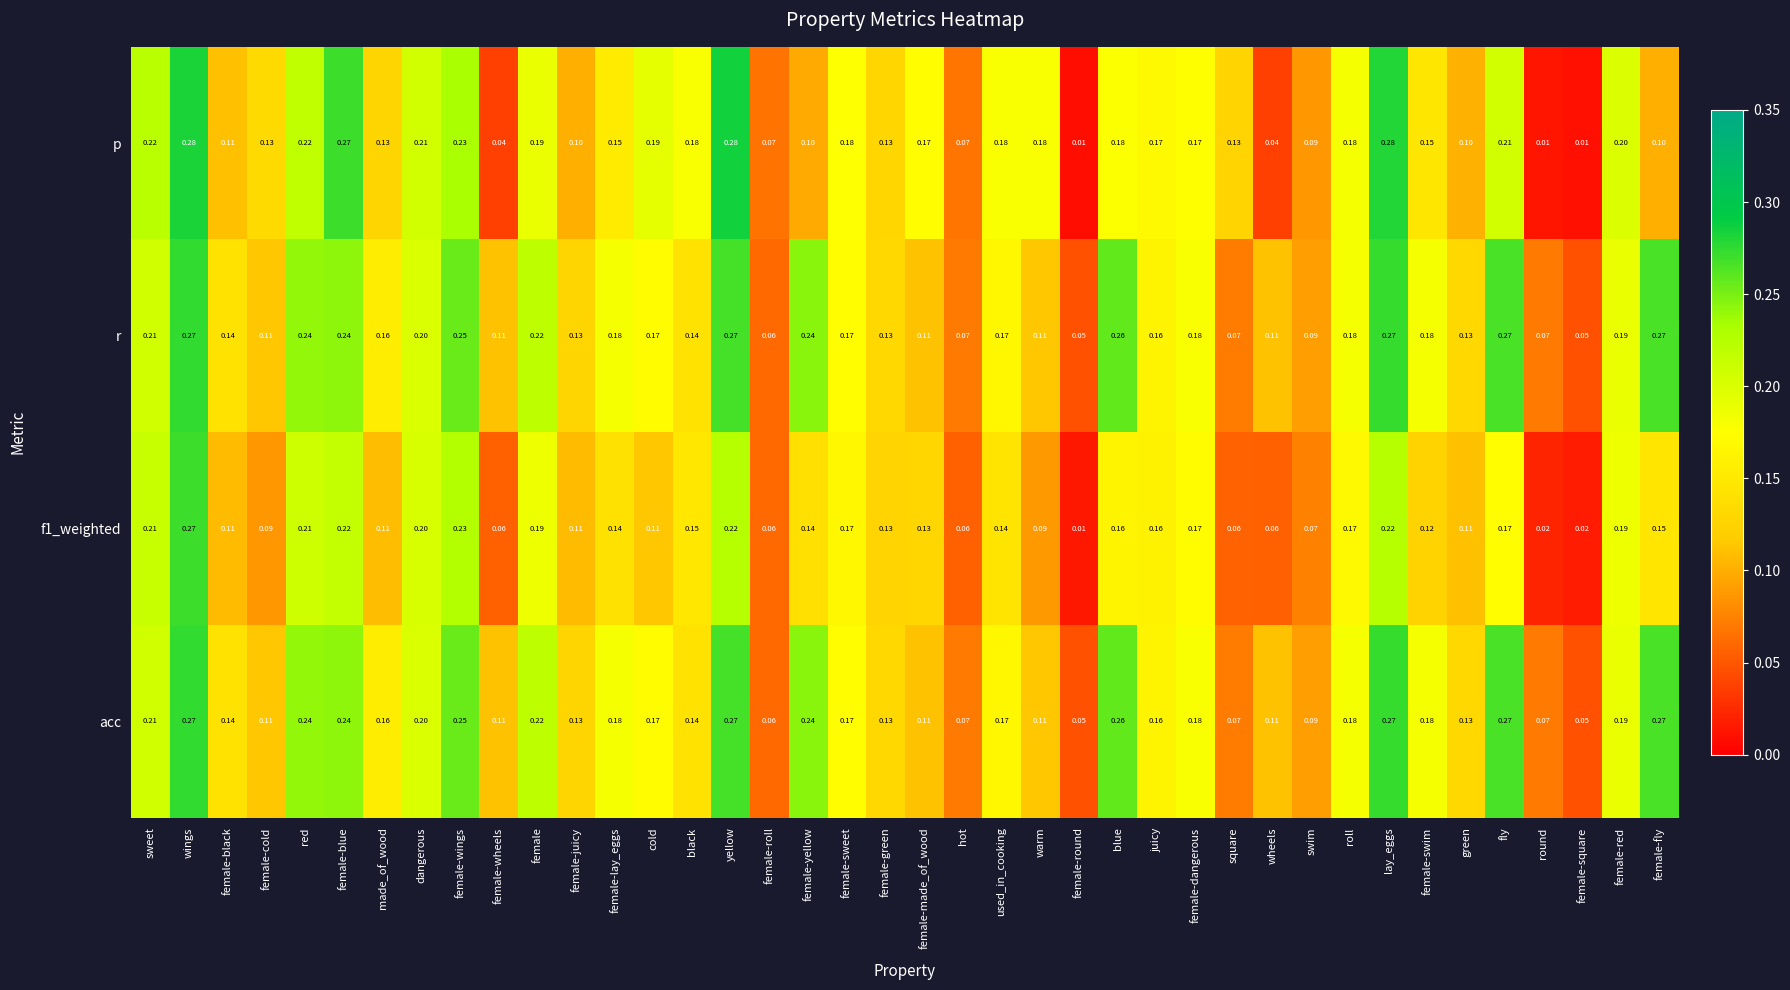

Which series has the largest range (max minus min)?

p